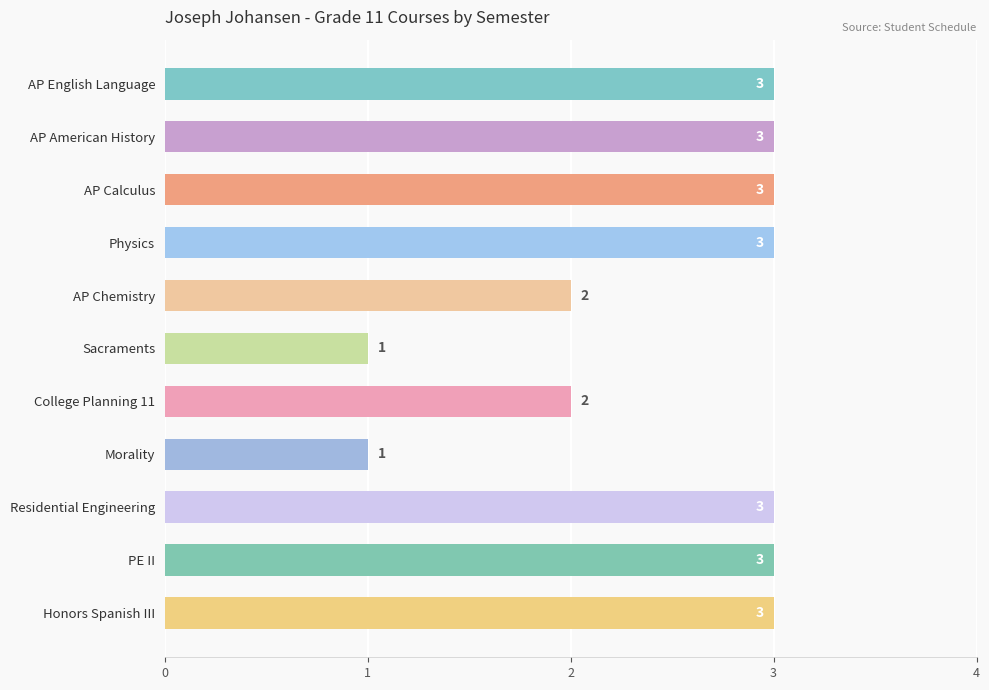

How many series are shown in this chart?

1